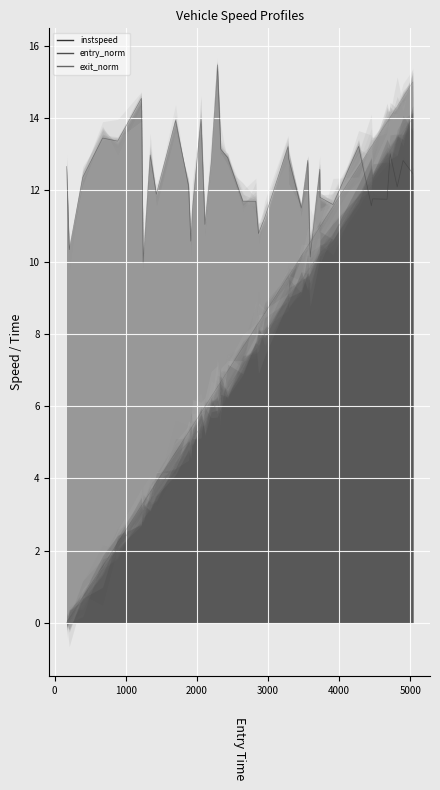

True or false: entry_norm and exit_norm intersect in this chart.

False